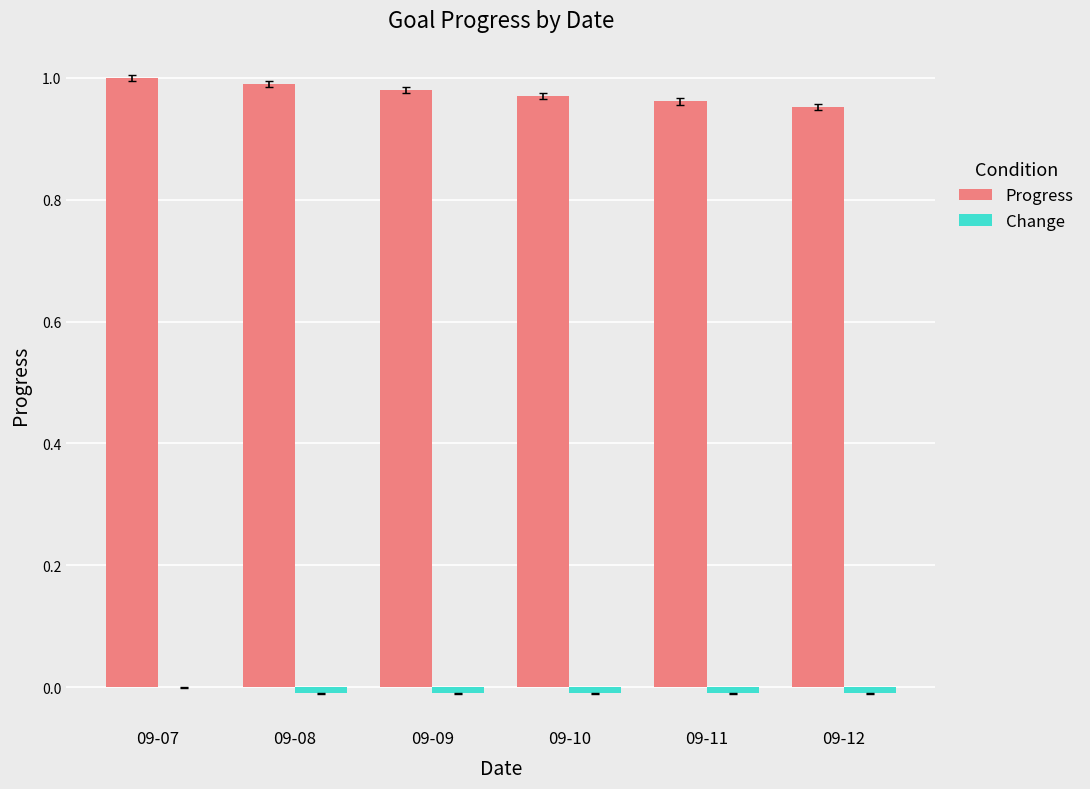

How many categories are shown in the chart?

6